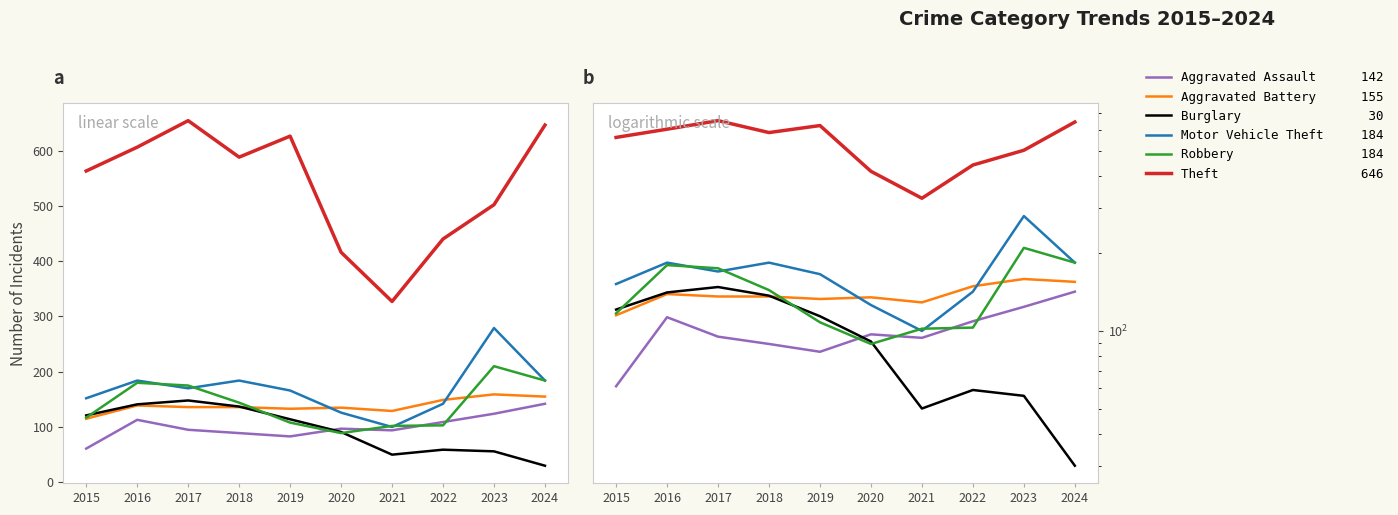

Is the value of Robbery at 2015 greater than the value of Aggravated Battery at 2024?

No